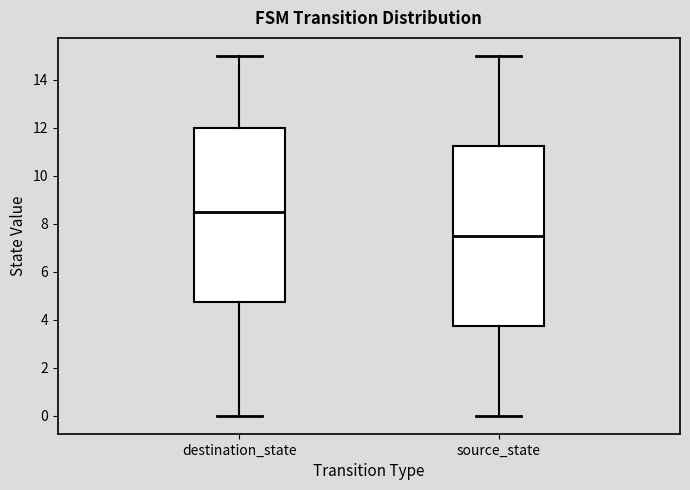

Which box's median line is the highest?

destination_state